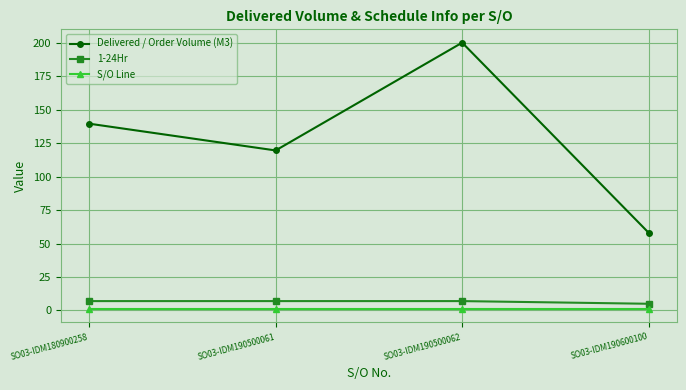

Which series has the widest spread of values?

Delivered / Order Volume (M3)